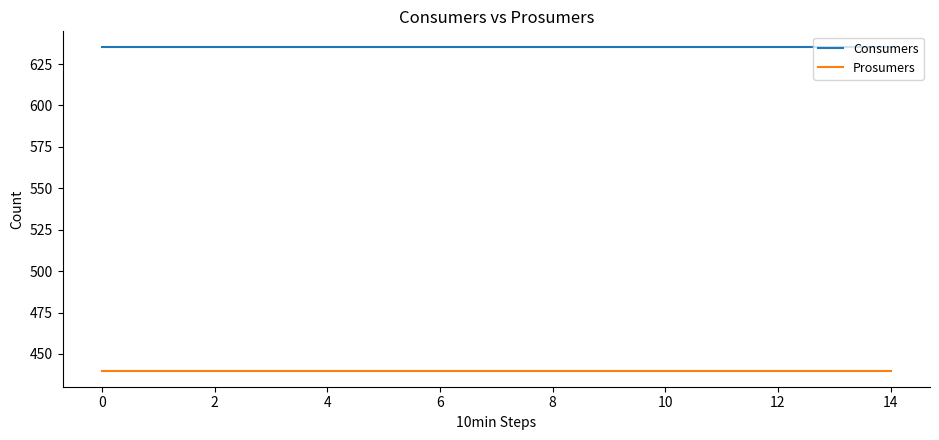

True or false: Prosumers and Consumers intersect in this chart.

False